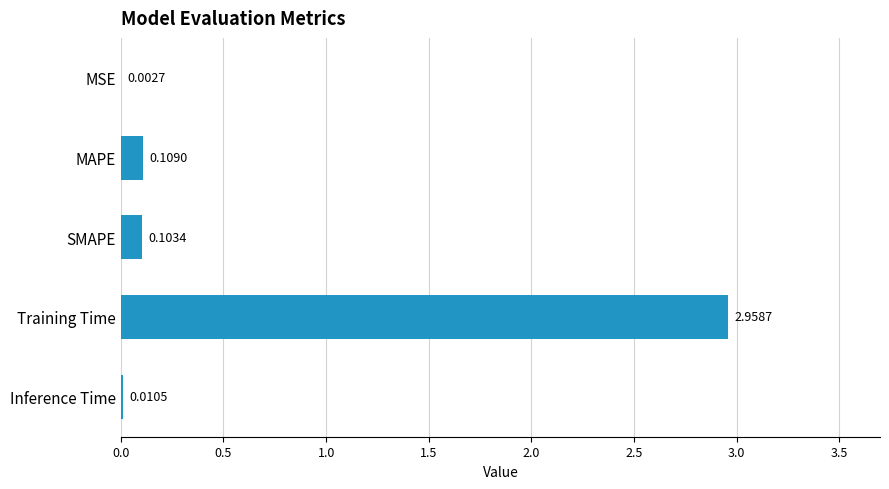

What is the sum of all values?

3.2